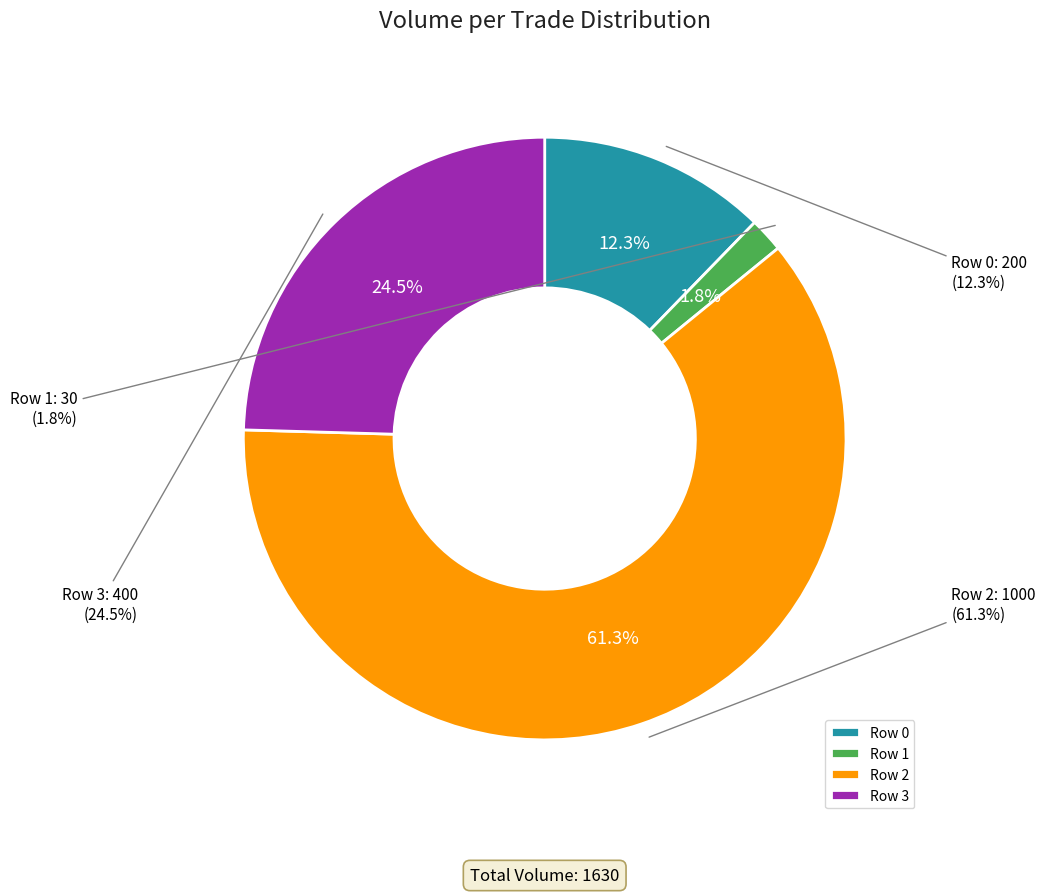

What percentage is the Row 1 slice, to the nearest percent?

2%